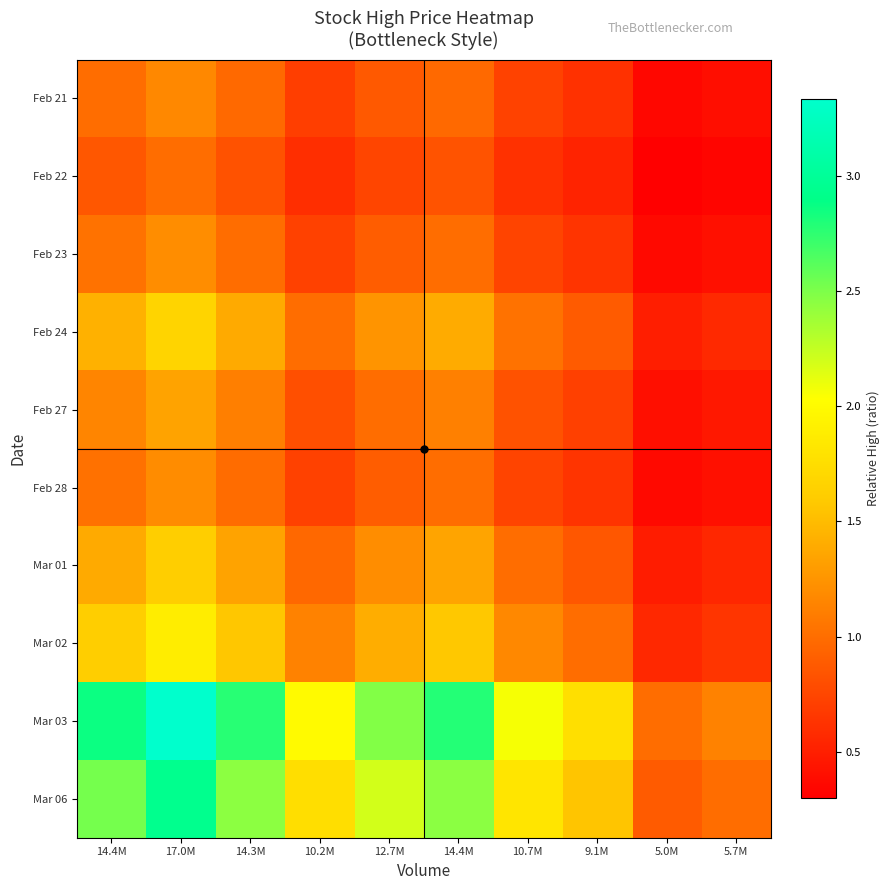

Which series has the widest spread of values?

Mar 03